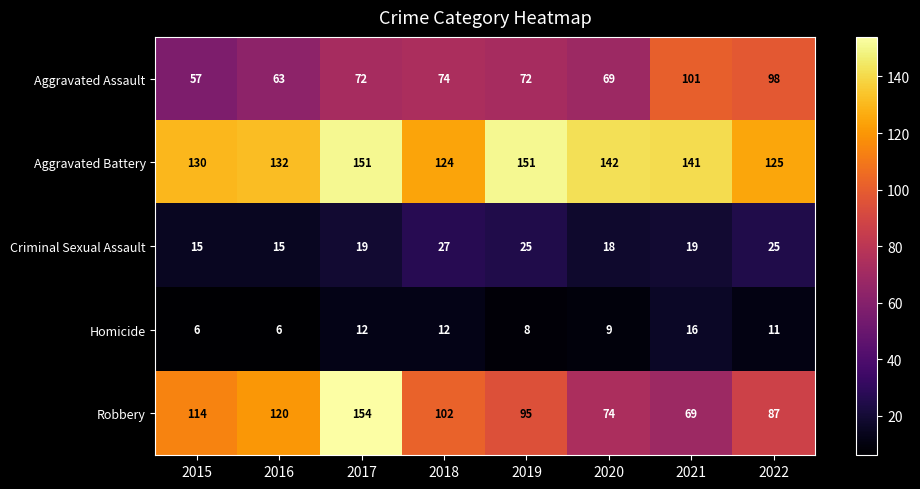

What is the maximum value shown in the chart?

154